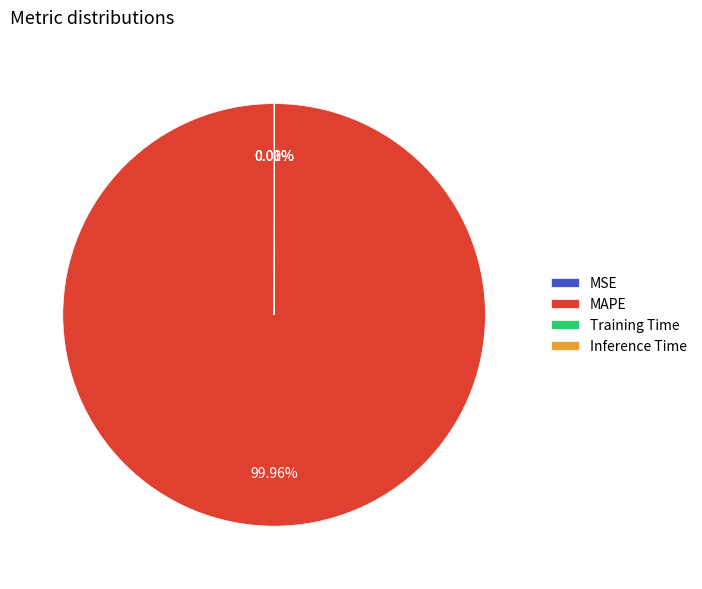

What is the largest slice in the pie chart?

MAPE